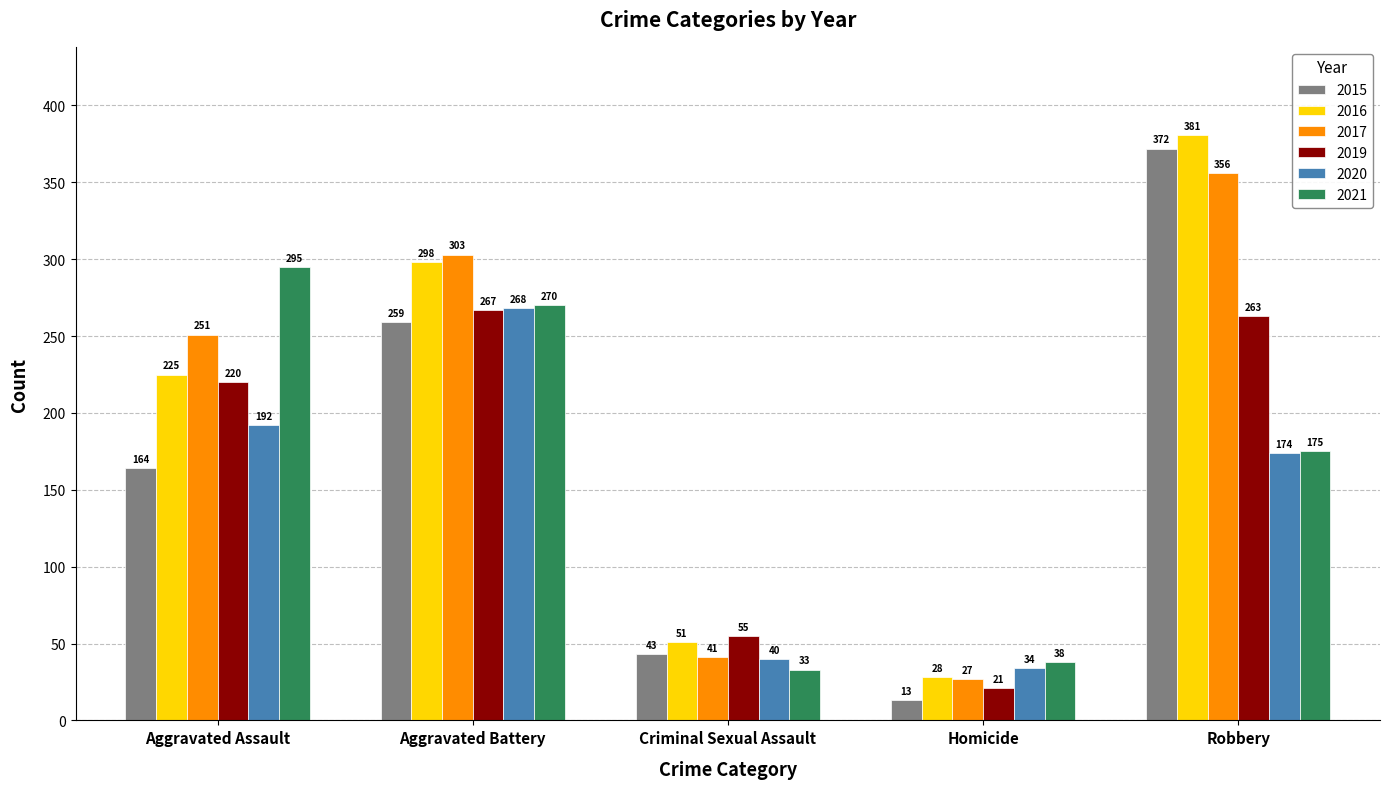

At which category does the chart reach its peak across all series?

Robbery